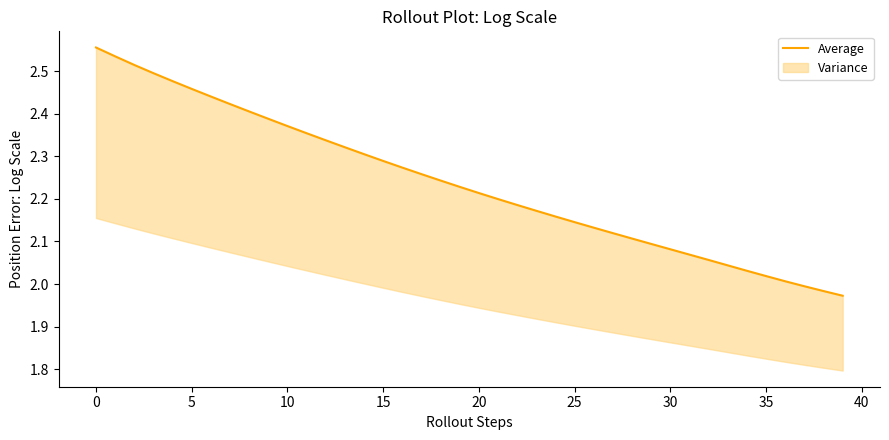

What is the difference between the second highest and minimum values?

0.6